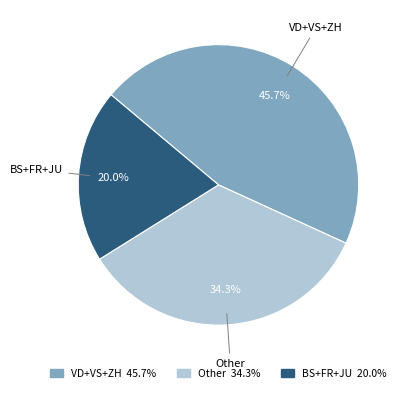

Does any single category account for the majority?

No